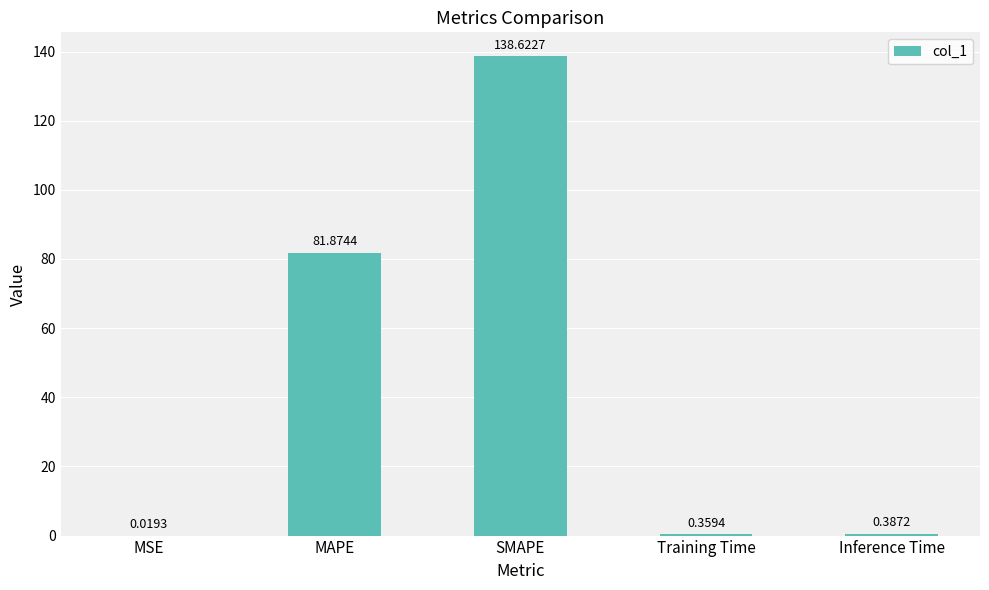

Which label corresponds to the largest value in the chart?

SMAPE